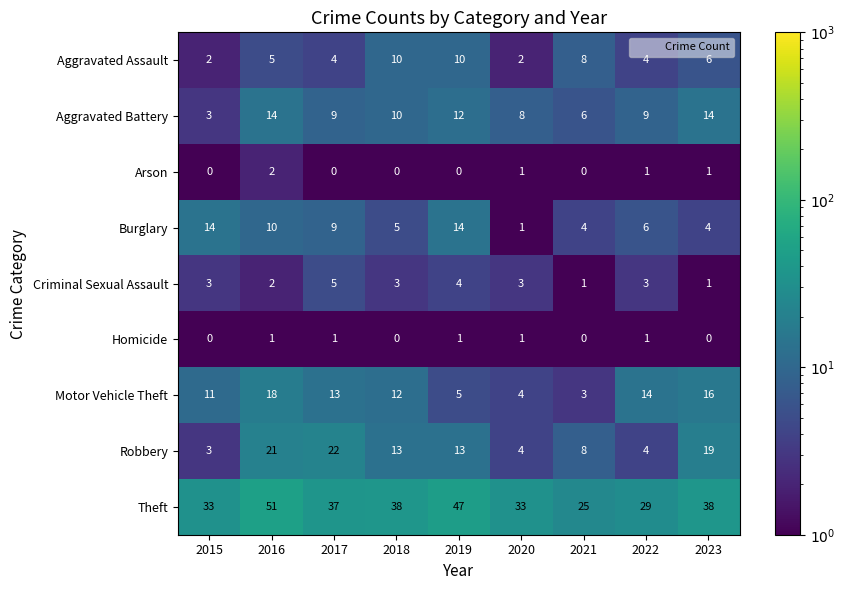

Where does the Theft series first go above 37?

2016